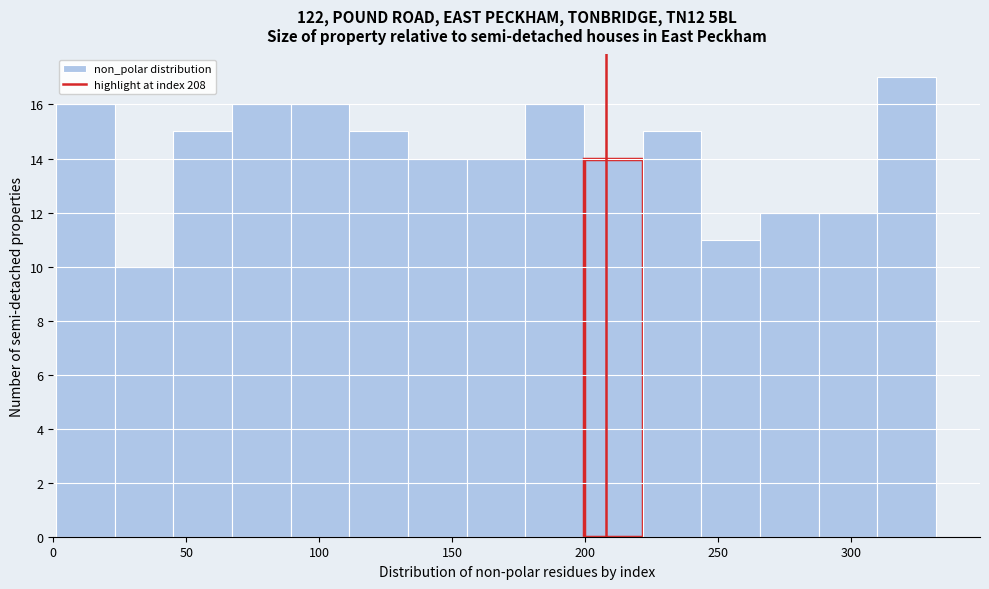

Reading left to right, transcribe this chart: for each bar, give the range it covers on the x-axis and its height. Neither the bar edges nor the heights are printed on the chart, so give them approximately, as read against the axes.

0 to 25: 16
25 to 45: 10
45 to 65: 15
65 to 90: 16
90 to 110: 16
110 to 135: 15
135 to 155: 14
155 to 180: 14
180 to 200: 16
200 to 220: 14
220 to 245: 15
245 to 265: 11
265 to 290: 12
290 to 310: 12
310 to 330: 17